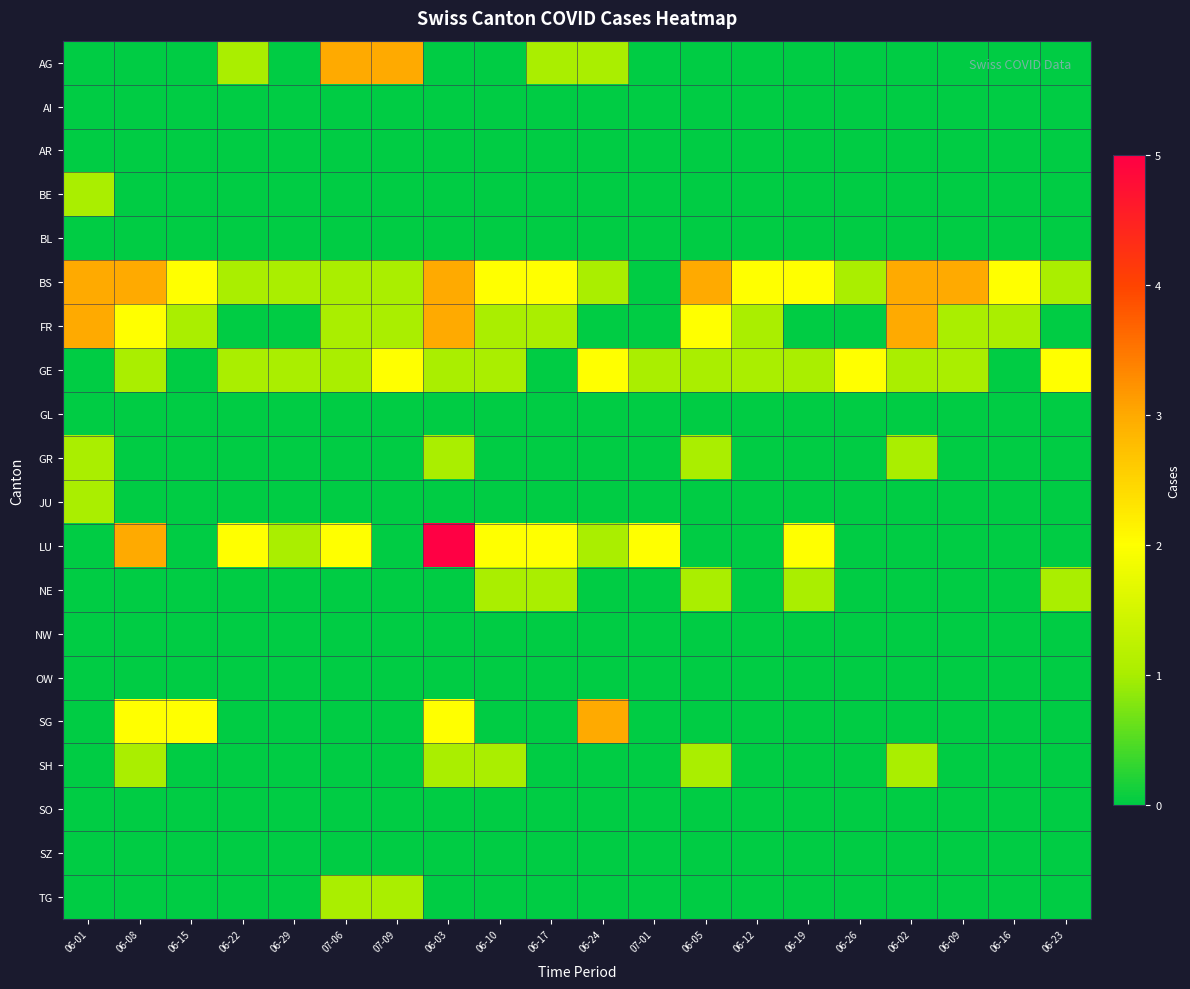

Count the number of data series in this chart.

20